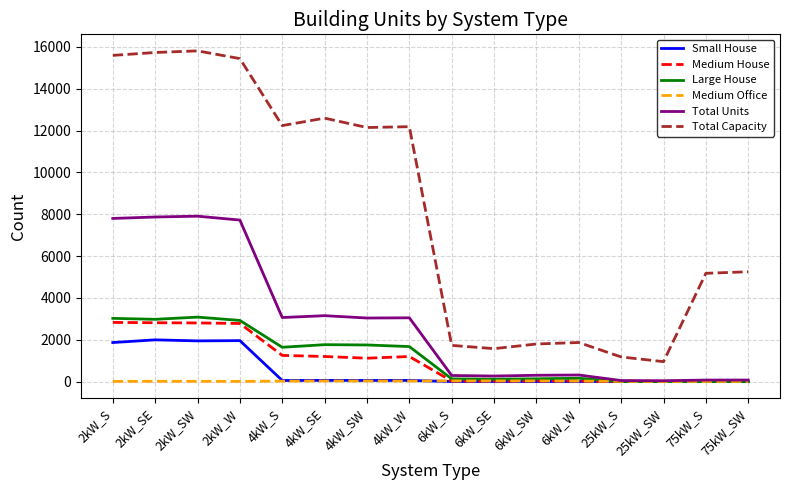

True or false: Medium House and Total Capacity intersect in this chart.

False